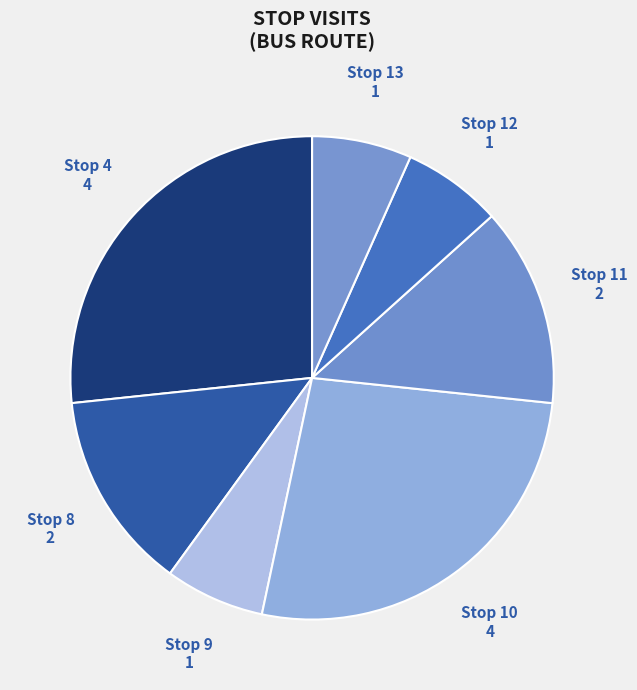

How many segments does this pie chart have?

7